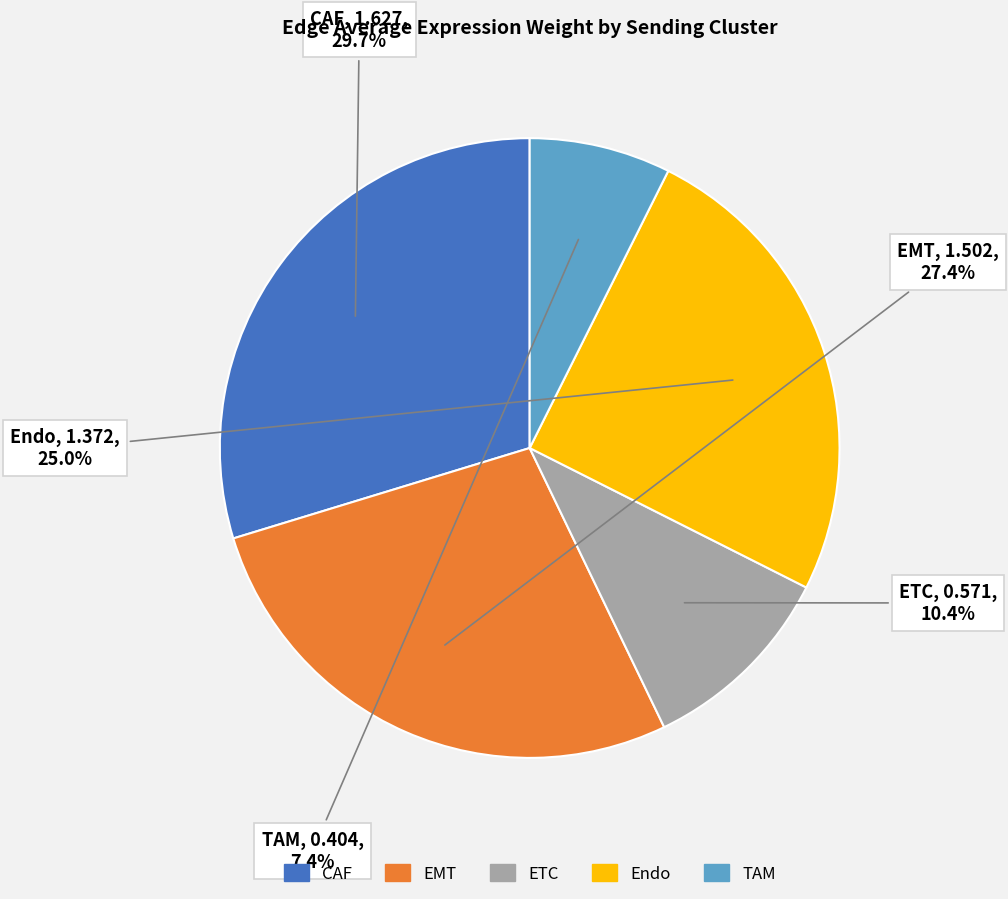

To the nearest percent, what is the difference between the largest and smallest slice percentages?

22%